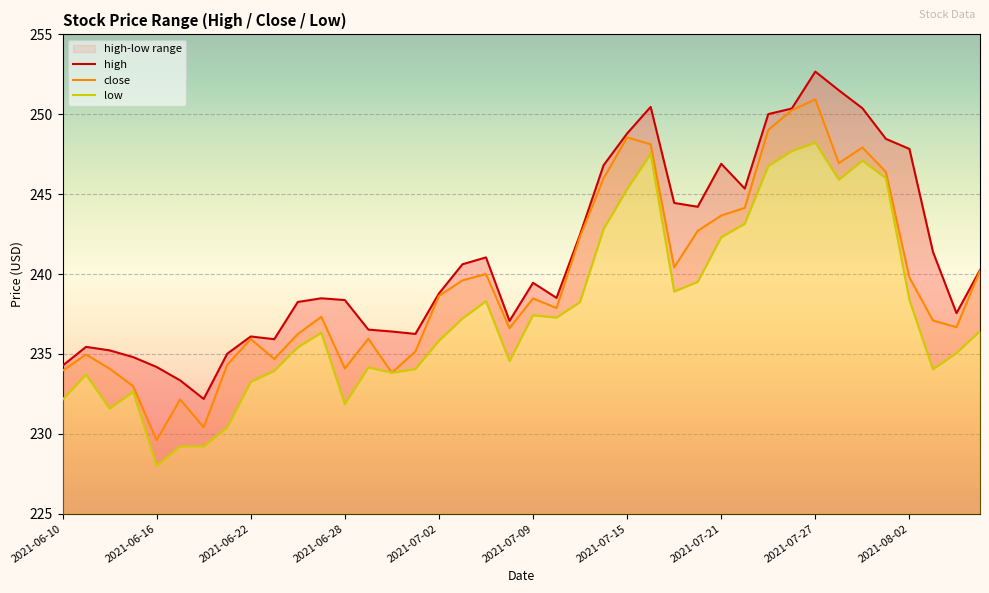

Is it true that close equals 243.7 at 2021-07-21?

True